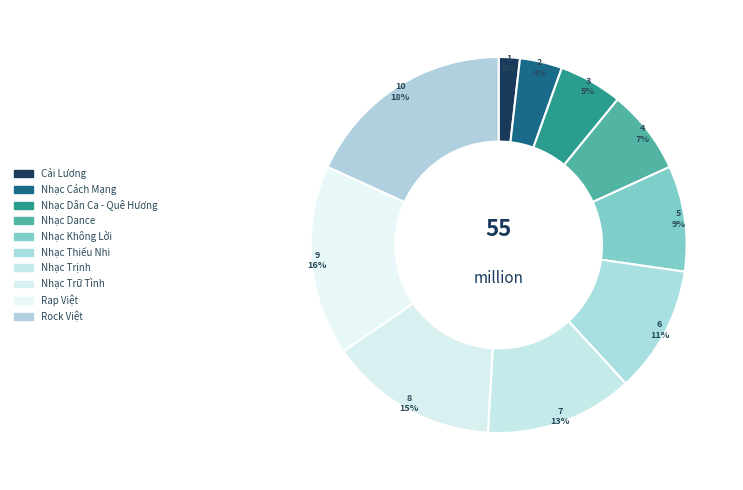

How many segments does this pie chart have?

10